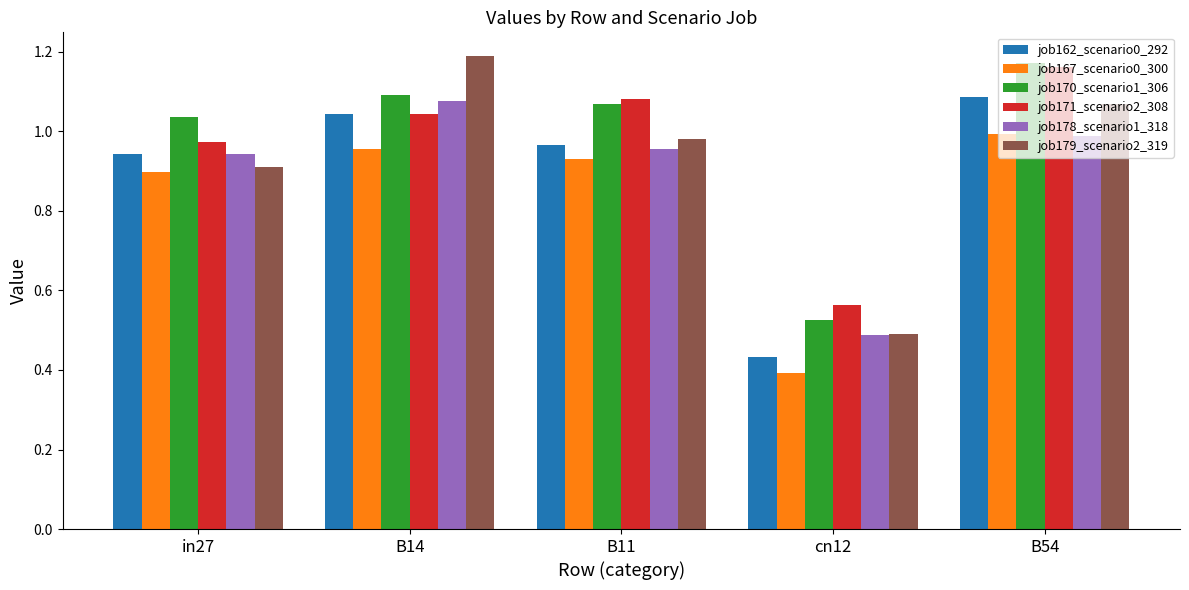

At which label does job178_scenario1_318 reach its peak?

B14